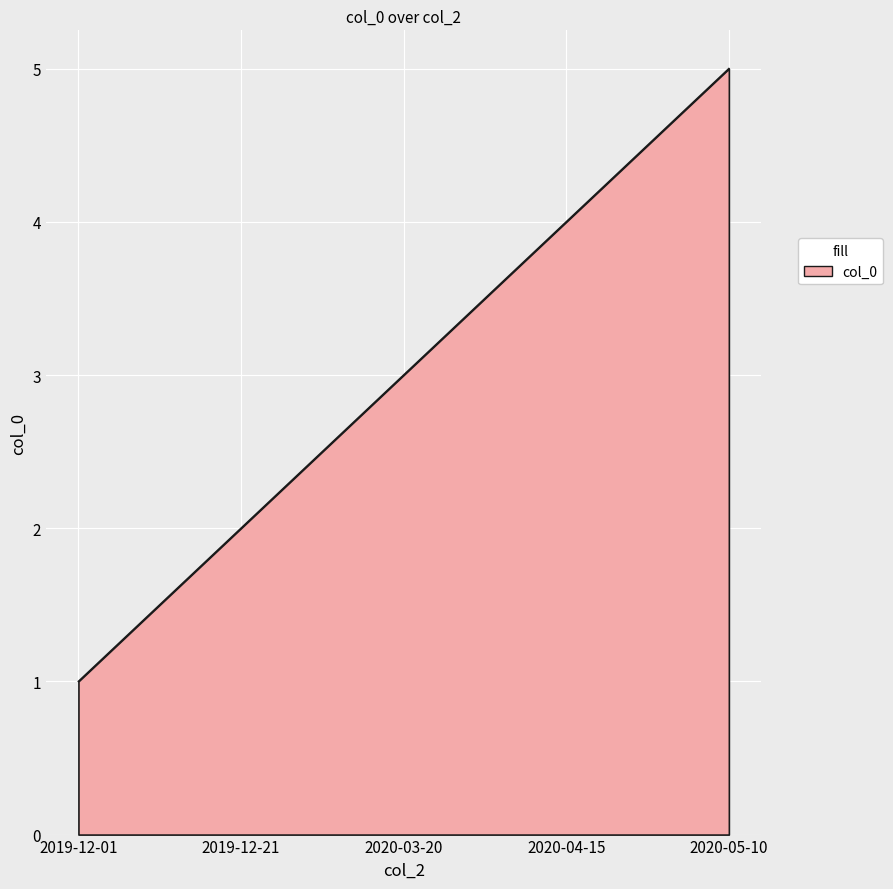

What position from the right is 2020-03-20?

3